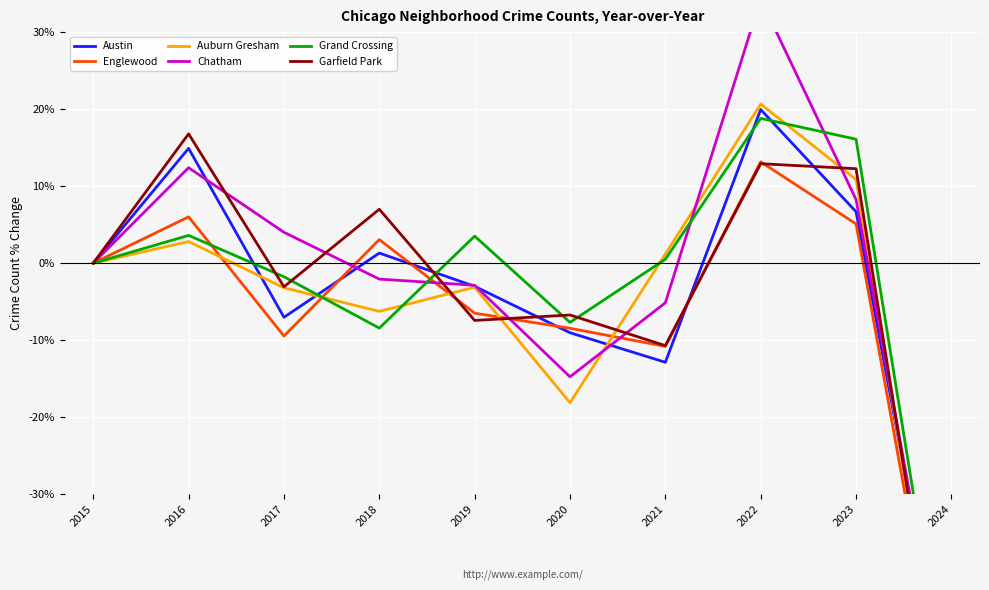

What is the total value across all series at 2019?

-19.4